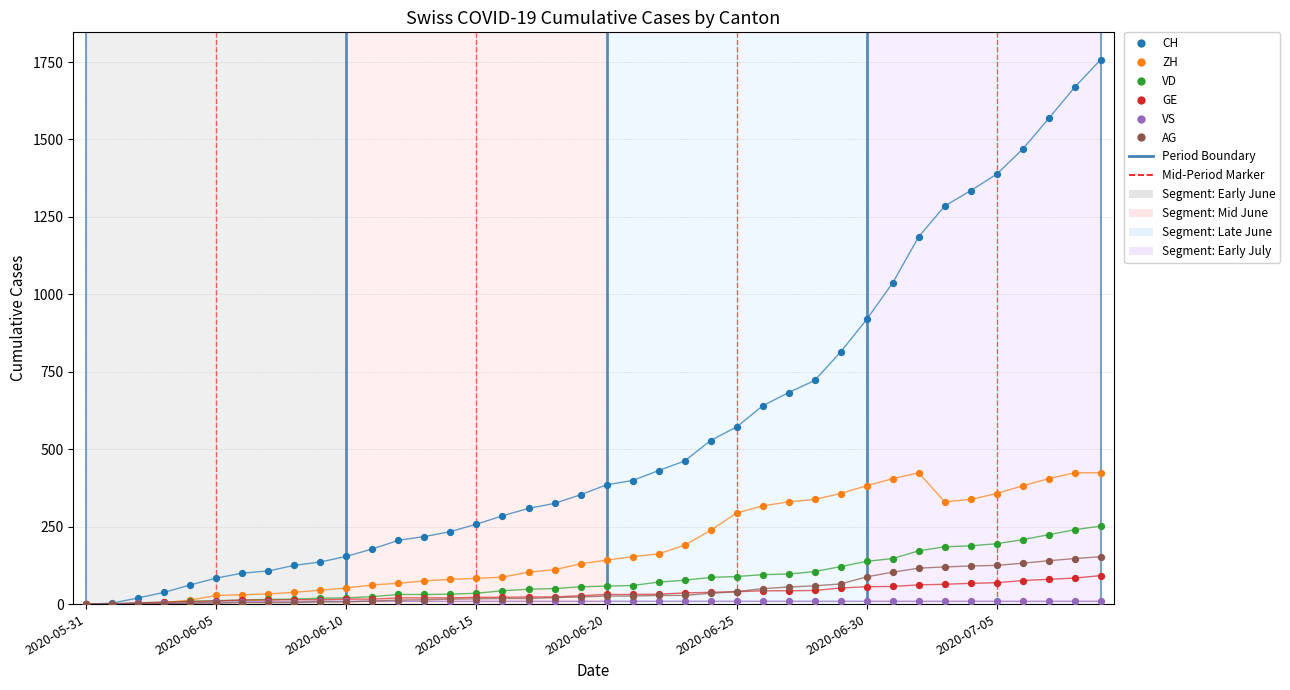

Which series has the widest spread of Y values?

CH